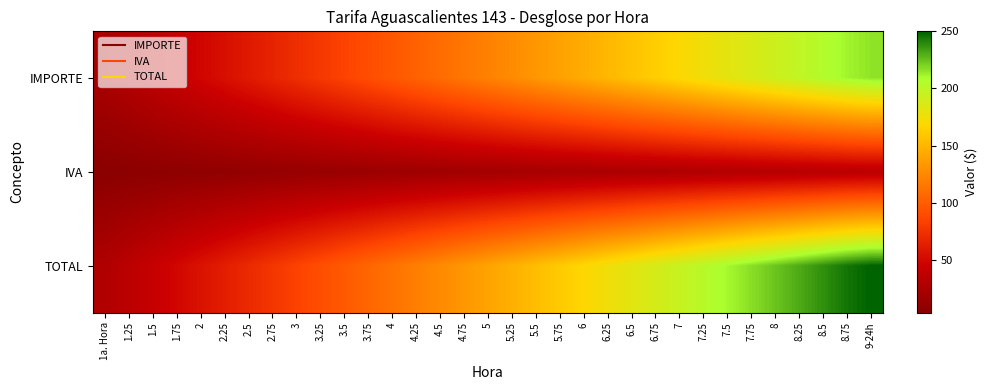

Which series has the largest total across all categories?

TOTAL